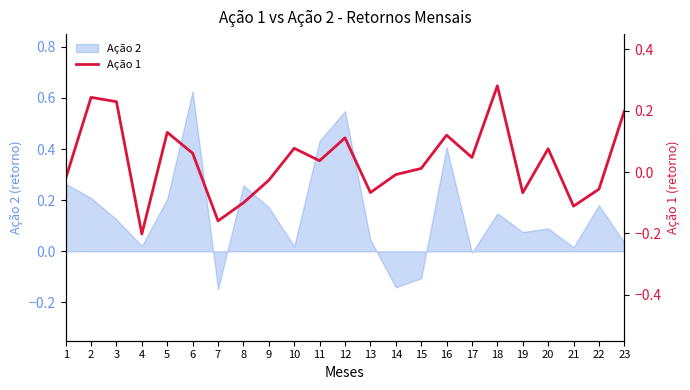

The chart shows a value of -0.0 at 1. True or false?

False